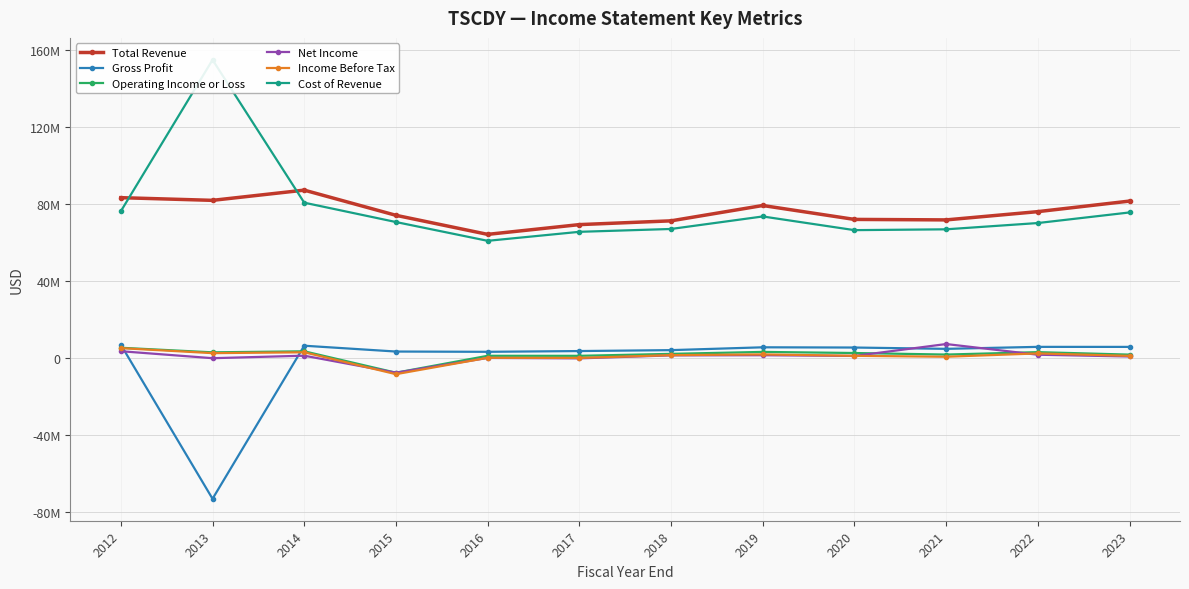

How many data points in Income Before Tax are less than 1613000?

6